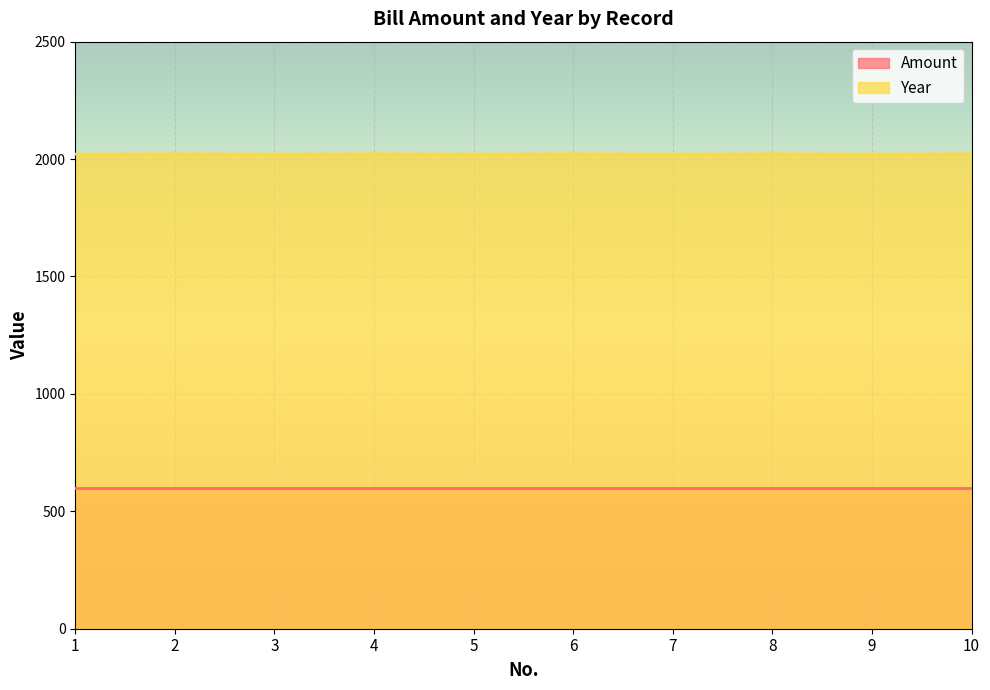

Rank the series at 2 from highest to lowest value.

Year, Amount